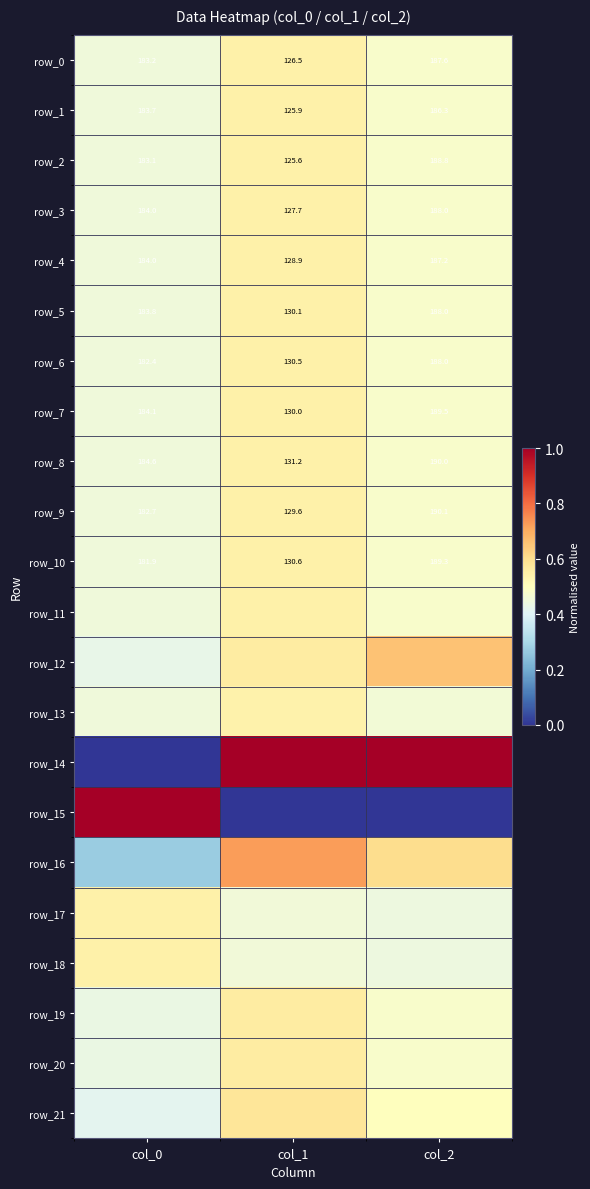

What is the difference between the maximum and minimum values in the row_3 series?

60.3